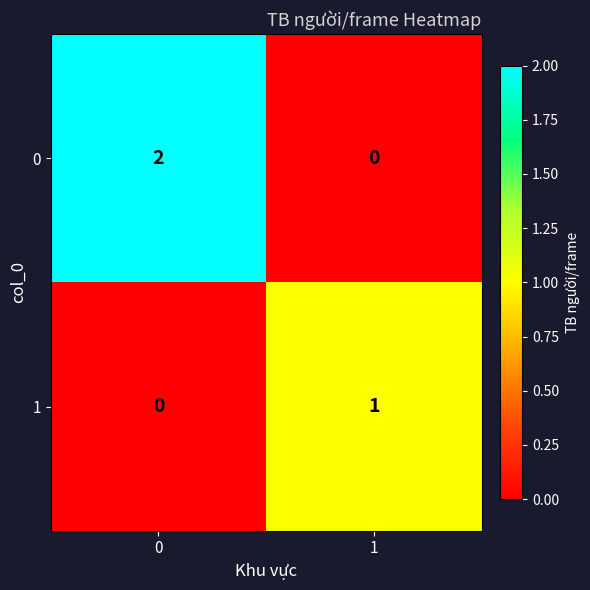

Reading right to left, transcribe all the data shown in this chart.

0: 1=0	0=2
1: 1=1	0=0